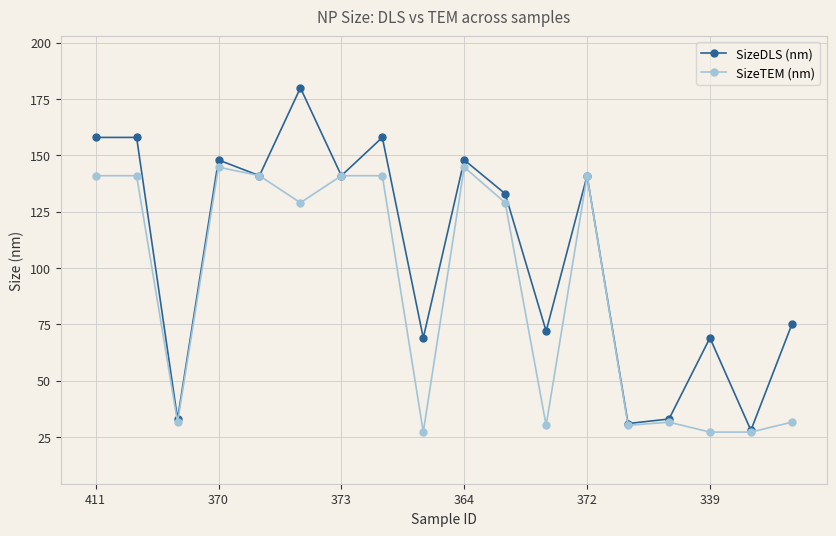

What is the value of the SizeTEM (nm) point at the 7th from the left?

141.0